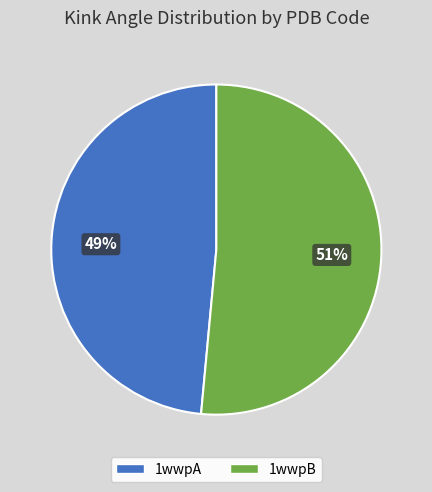

Does any single category account for the majority?

Yes